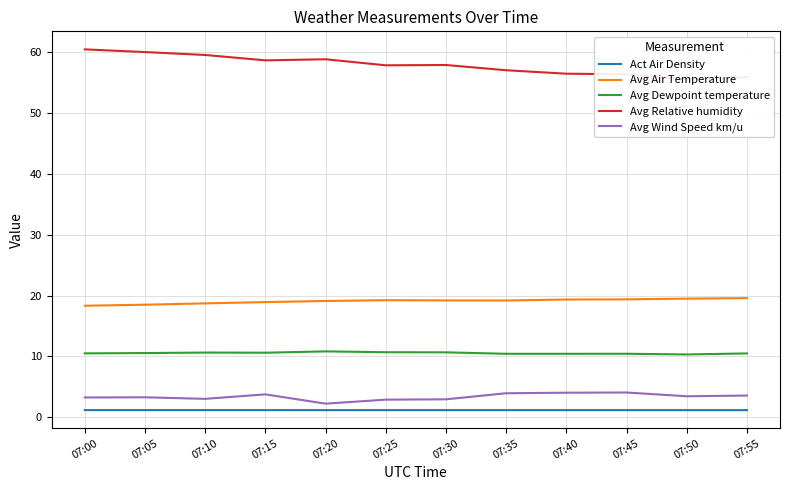

Reading right to left, transcribe all the data shown in this chart.

Act Air Density: 1.2	1.2	1.2	1.2	1.2	1.2	1.2	1.2	1.2	1.2	1.2	1.2
Avg Air Temperature: 19.6	19.5	19.4	19.3	19.2	19.2	19.2	19.1	18.9	18.7	18.5	18.3
Avg Dewpoint temperature: 10.5	10.3	10.4	10.4	10.4	10.7	10.7	10.8	10.6	10.6	10.6	10.5
Avg Relative humidity: 55.8	55.5	56.3	56.4	57.0	57.8	57.8	58.8	58.6	59.5	59.9	60.4
Avg Wind Speed km/u: 3.6	3.5	4.1	4.1	4.0	3.0	2.9	2.3	3.8	3.0	3.3	3.3